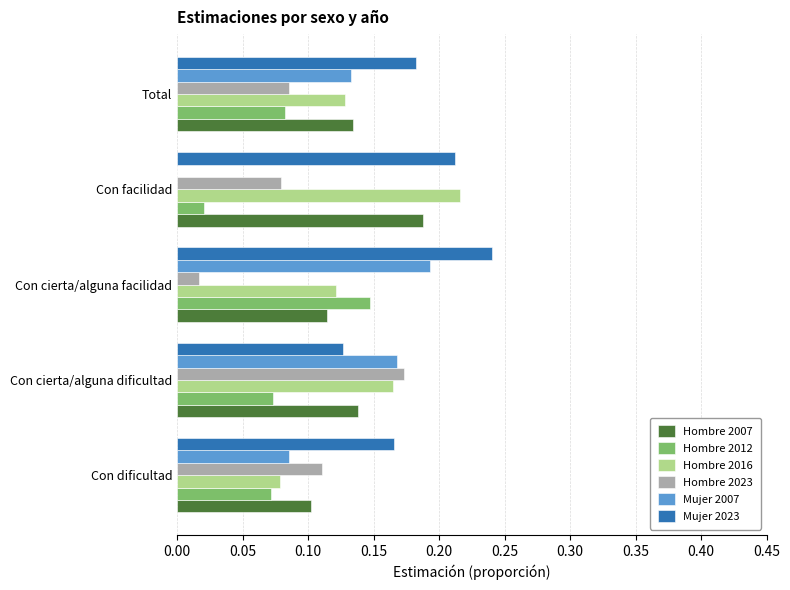

Which series has the largest total across all categories?

Mujer 2023